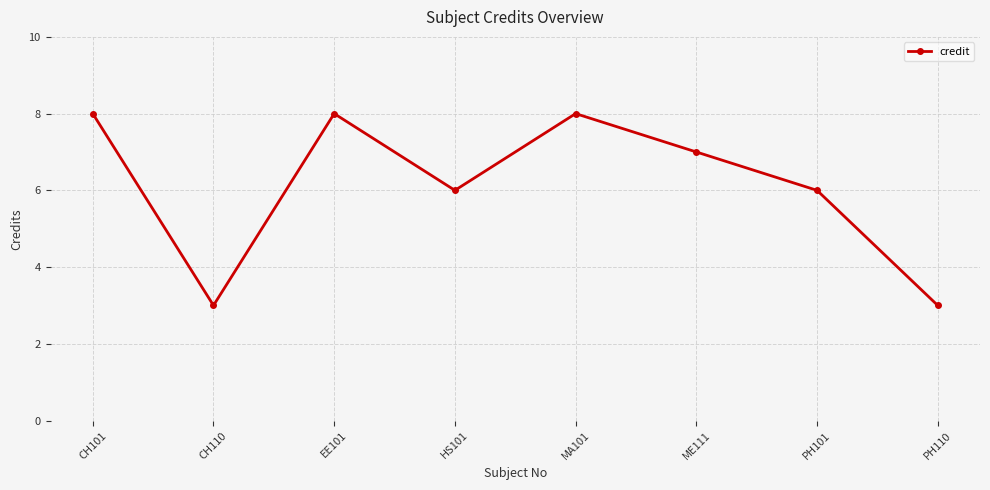

What is the difference between the maximum and minimum values?

5